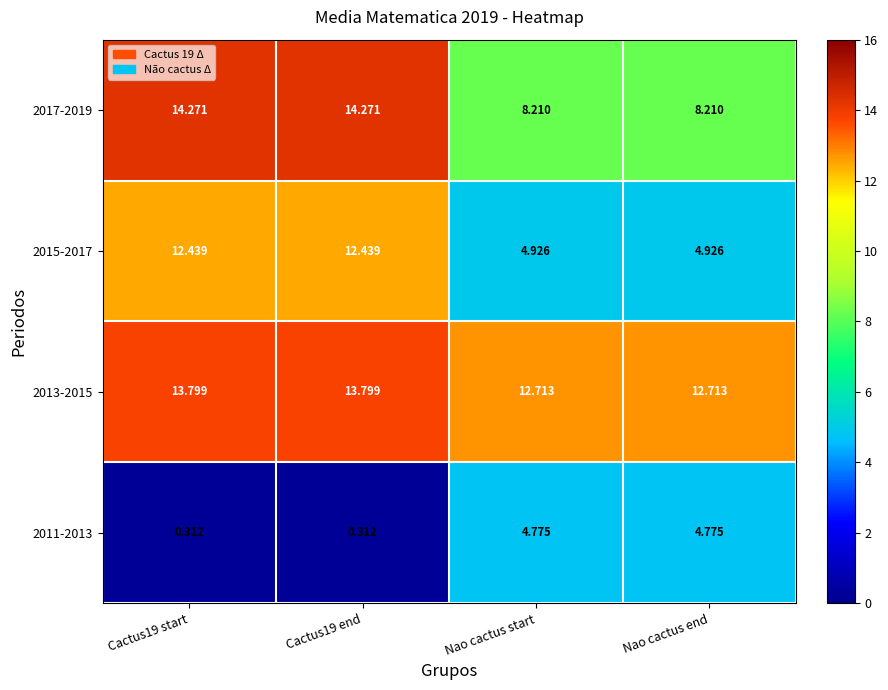

Where does the 2011-2013 series first go above 4?

Nao cactus start